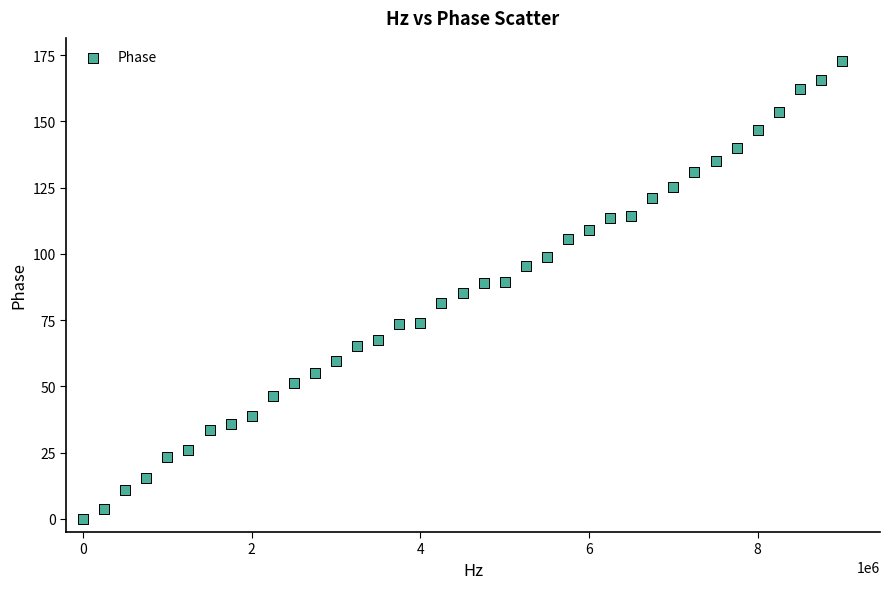

What is the range of Y values (max minus min)?

172.9